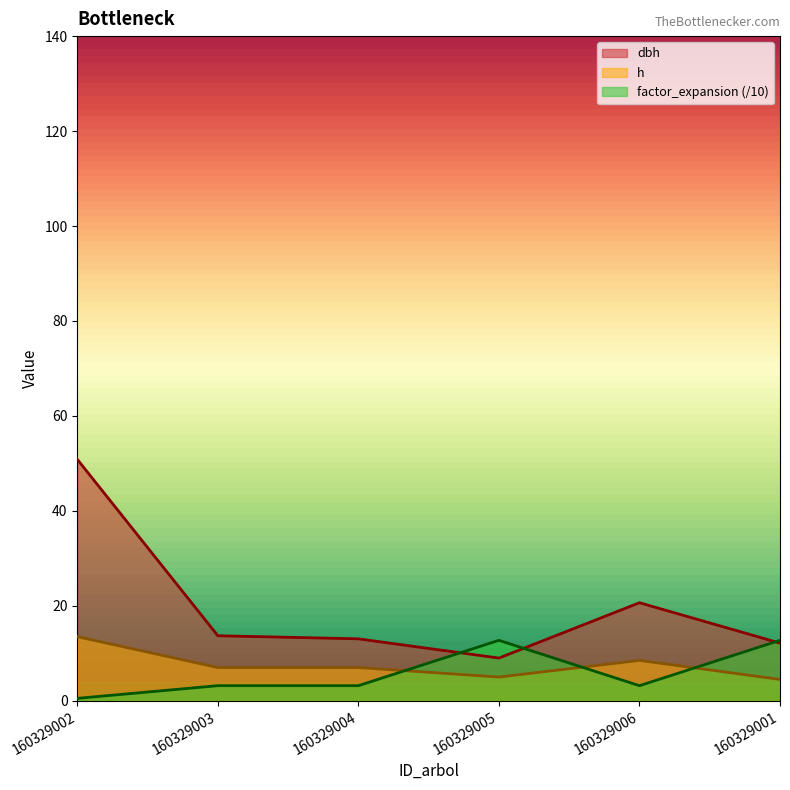

Rank the series at 160329003 from highest to lowest value.

dbh, h, factor_expansion (/10)